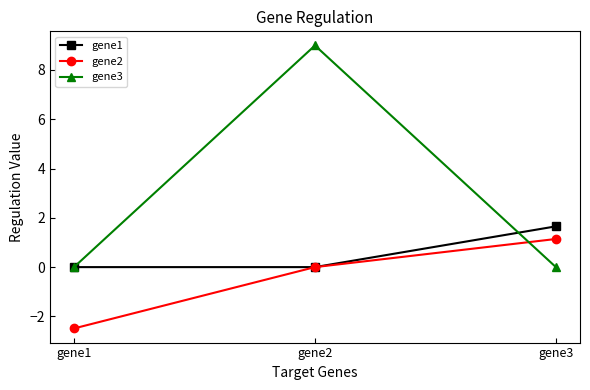

Does the chart have visible grid lines?

No